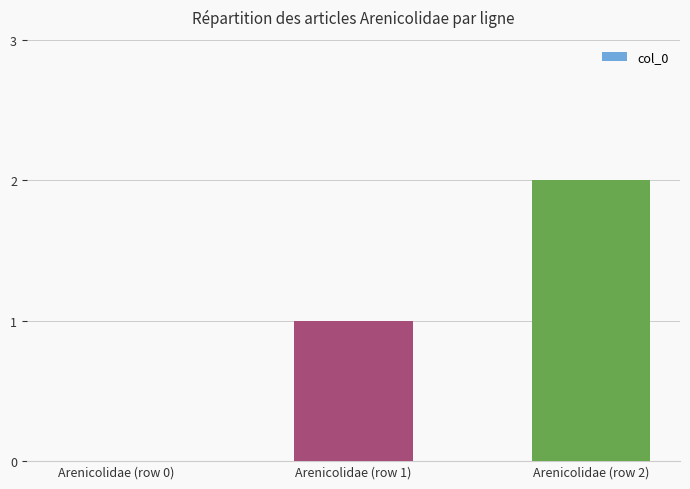

Does the chart contain stacked bars?

No